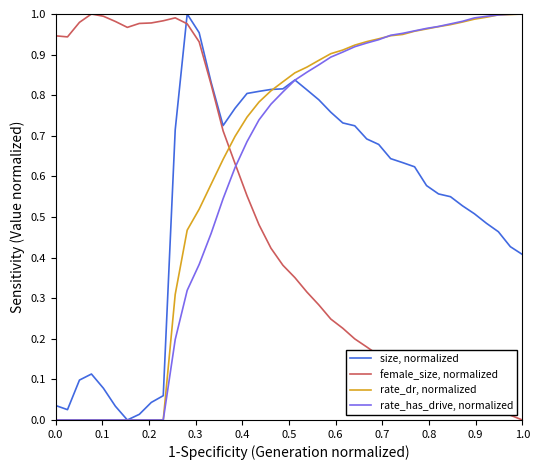

Rank the series by their average value, from highest to lowest.

rate_dr, normalized, rate_has_drive, normalized, size, normalized, female_size, normalized